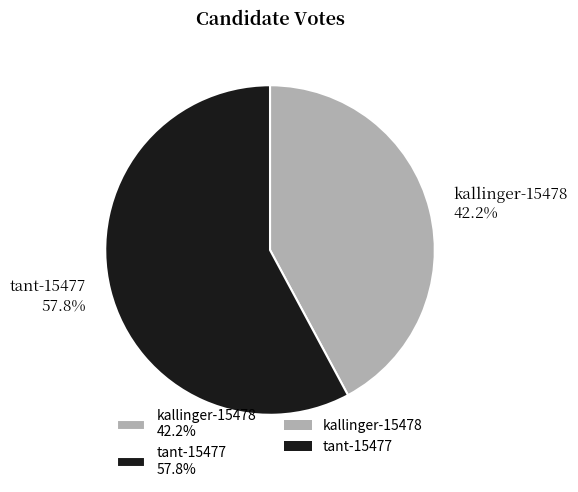

What is the majority slice?

tant-15477